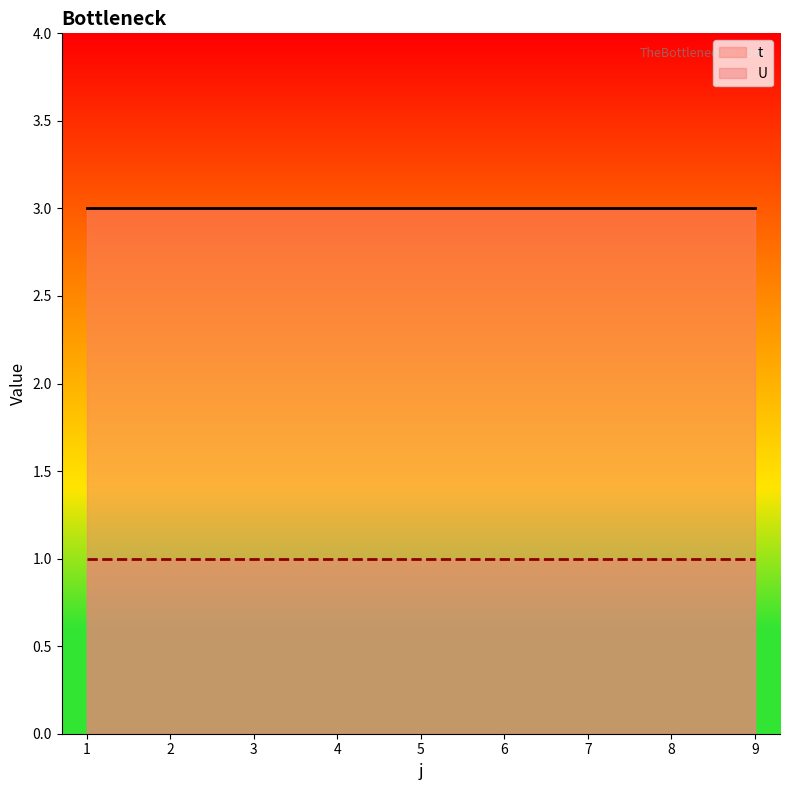

Reading left to right, what are all the values shown in this chart?

t: 1=3	2=3	3=3	4=3	5=3	6=3	7=3	8=3	9=3
U: 1=1	2=1	3=1	4=1	5=1	6=1	7=1	8=1	9=1